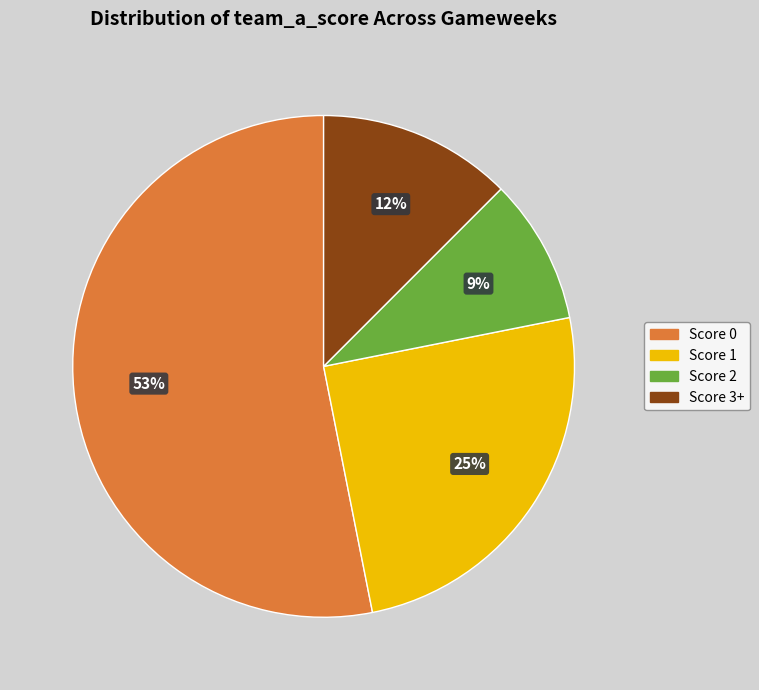

To the nearest percent, what is the average slice percentage?

25%